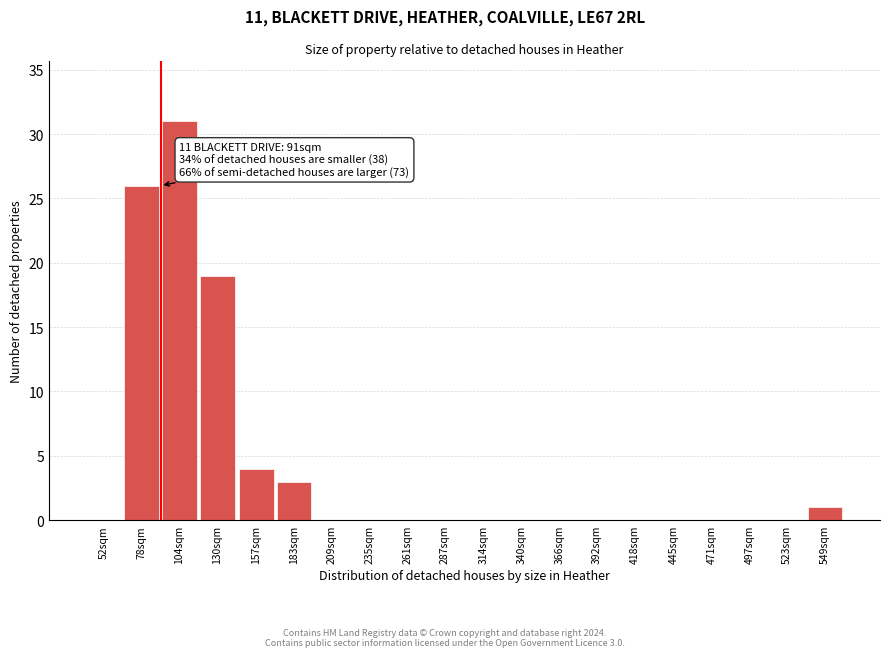

Reading left to right, what are all the values shown in this chart?

52sqm=0	78sqm=26	104sqm=31	130sqm=19	157sqm=4	183sqm=3	209sqm=0	235sqm=0	261sqm=0	287sqm=0	314sqm=0	340sqm=0	366sqm=0	392sqm=0	418sqm=0	445sqm=0	471sqm=0	497sqm=0	523sqm=0	549sqm=1